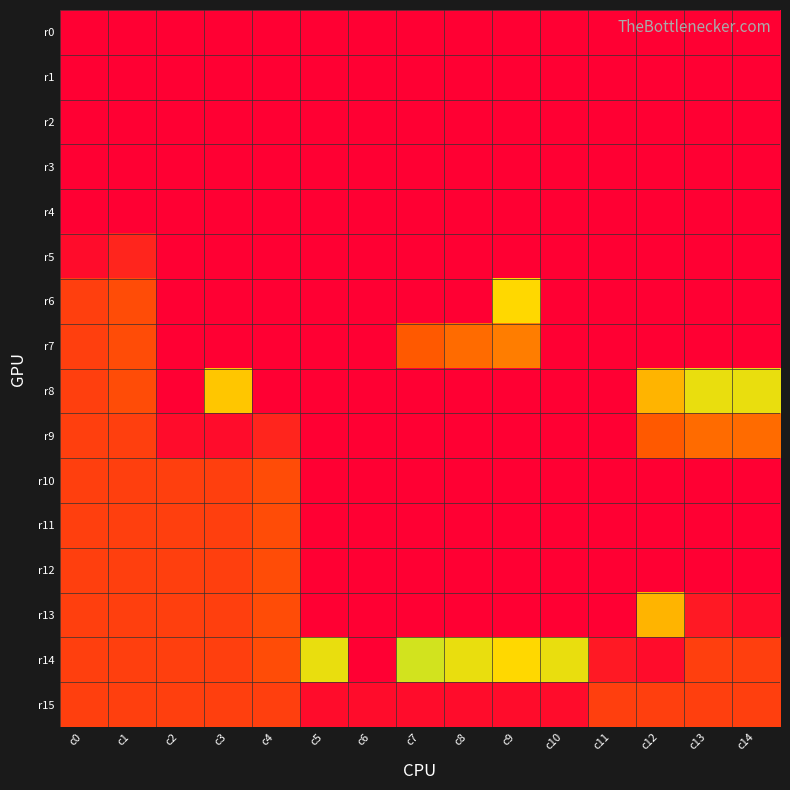

What is the difference between the highest and lowest values at c9?

14